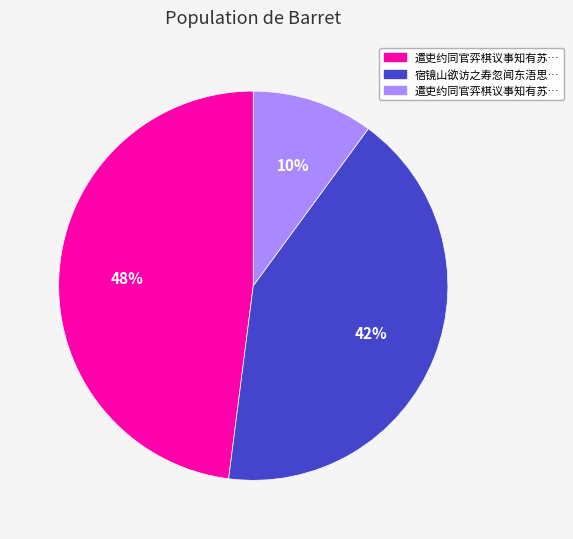

Is there any slice that represents more than half of the pie?

No